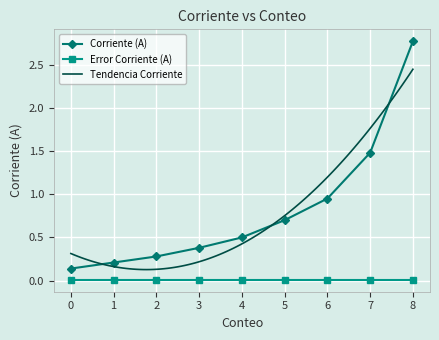

At which label is the value closest to 1?

6